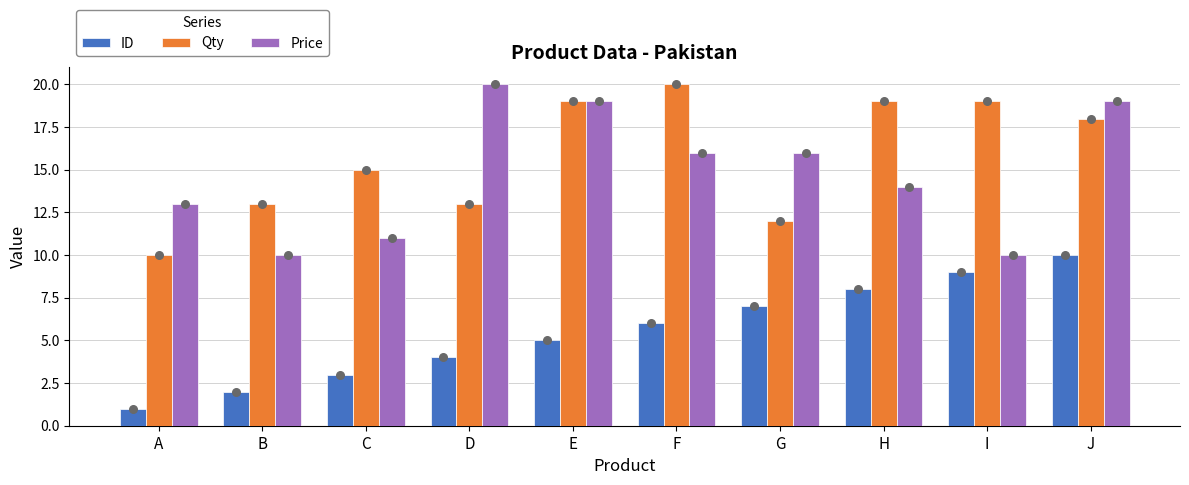

Which series has the largest total across all categories?

Qty